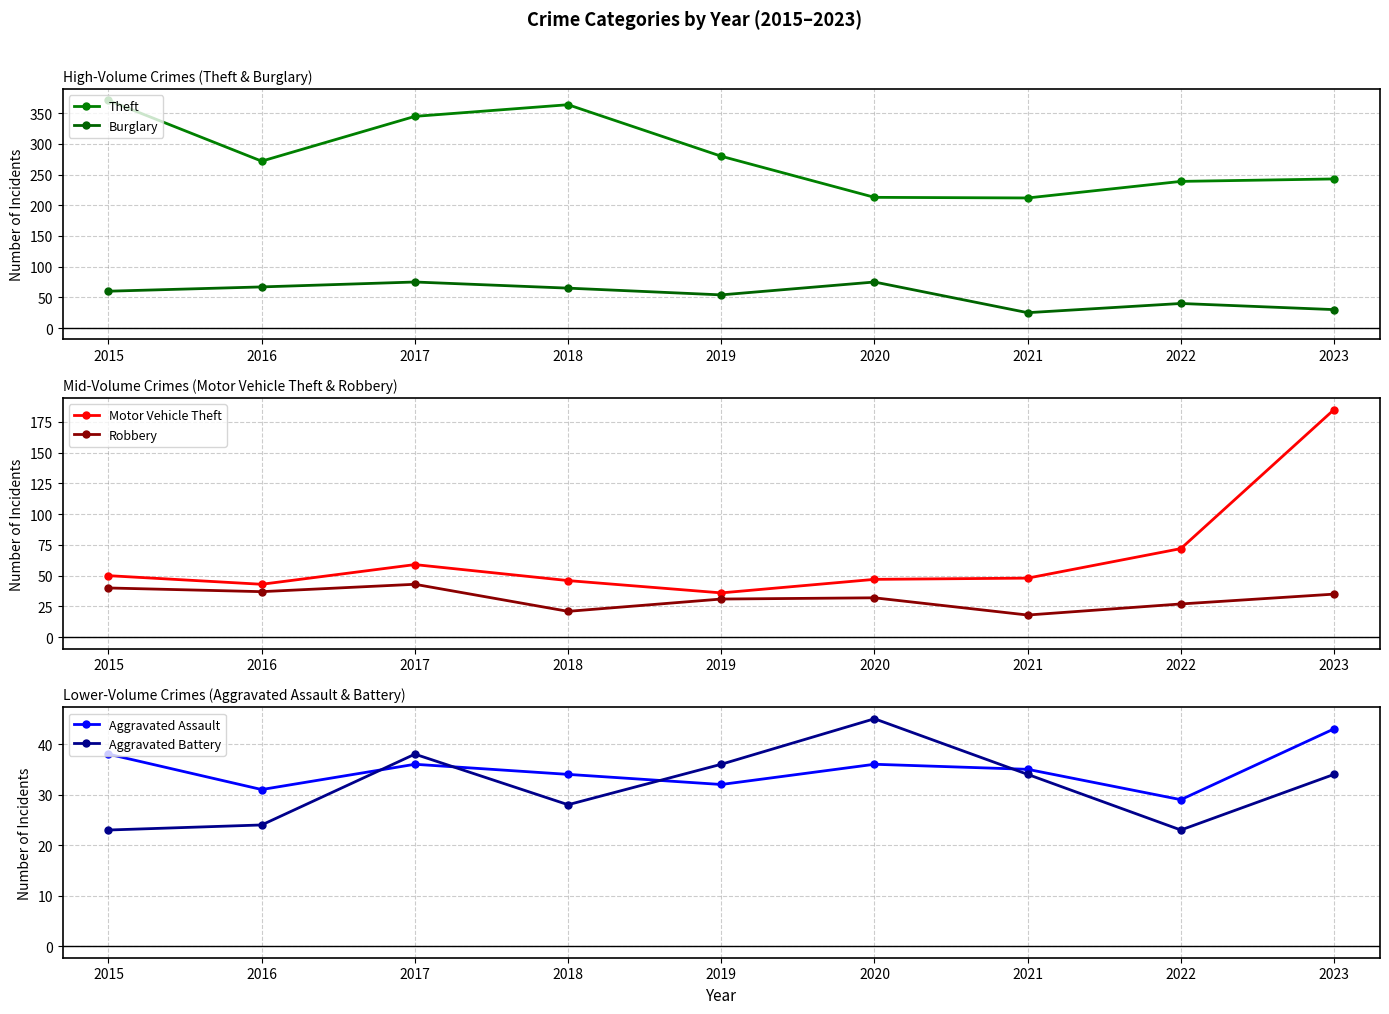

What is the difference between the highest and lowest values at 2023?

213